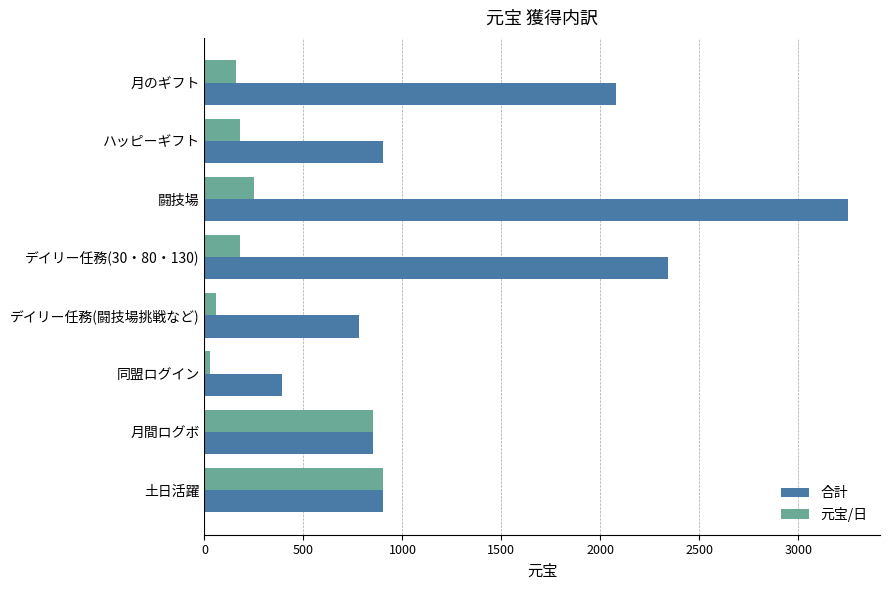

Which category has the lowest value in the 元宝/日 series?

同盟ログイン